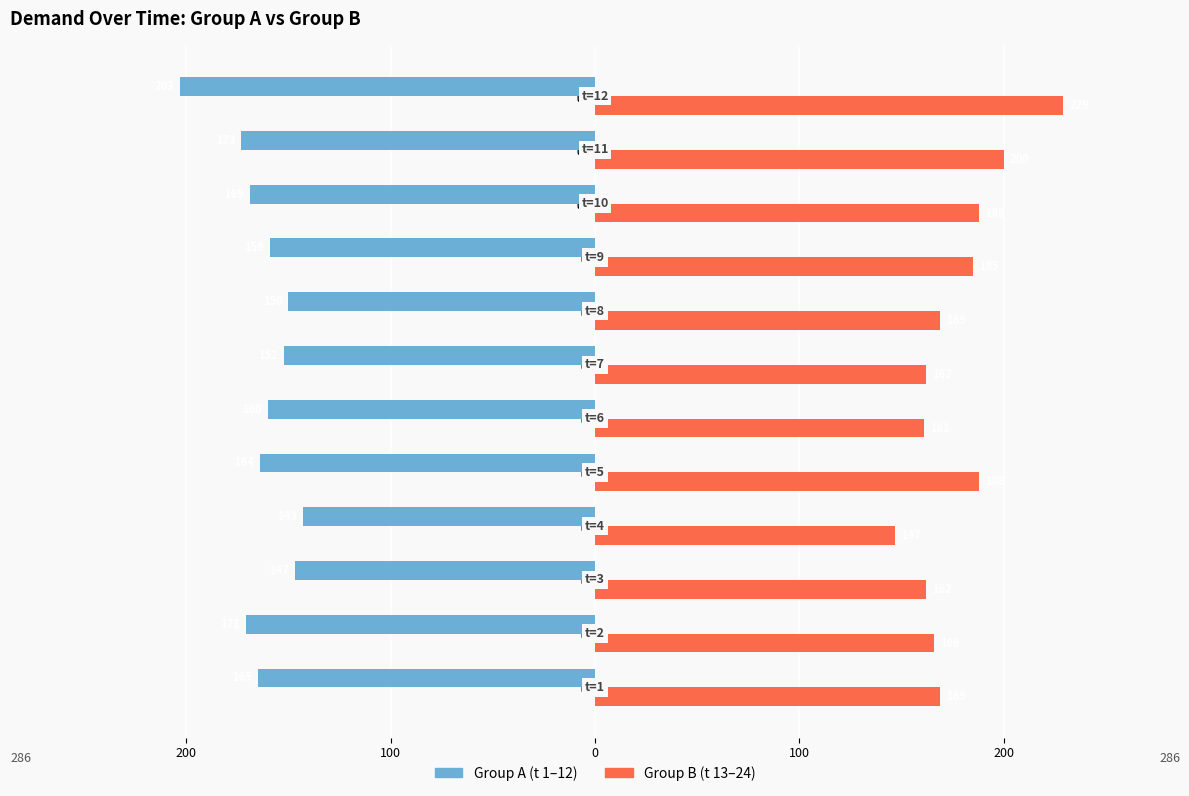

Reading left to right, extract all data points from this chart.

Group A (t 1-12): -165	-171	-147	-143	-164	-160	-152	-150	-159	-169	-173	-203
Group B (t 13-24): 169	166	162	147	188	161	162	169	185	188	200	229